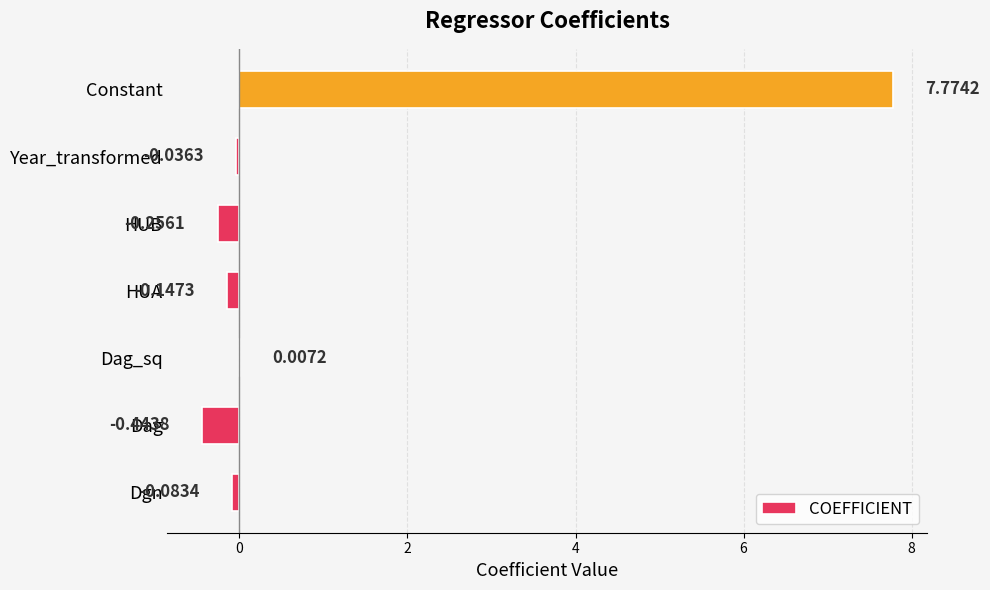

What is the change in value from Dag to Dag_sq?

+0.5